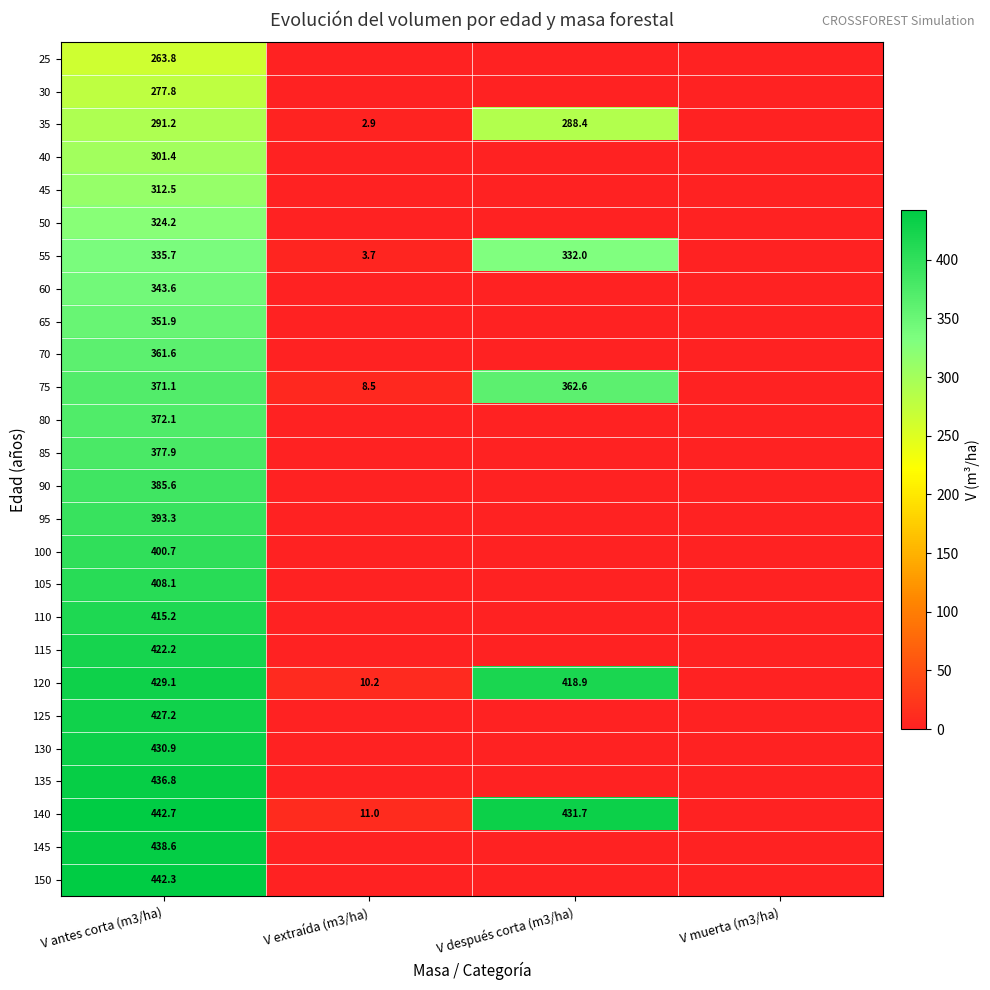

Is it true that 40 equals 402.8 at V antes corta (m3/ha)?

False